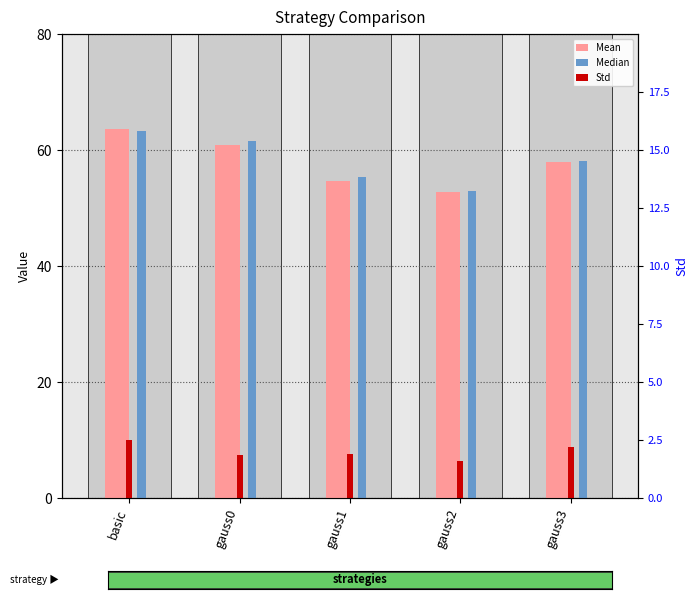

What is the difference between the maximum and minimum values in the Mean series?

10.8